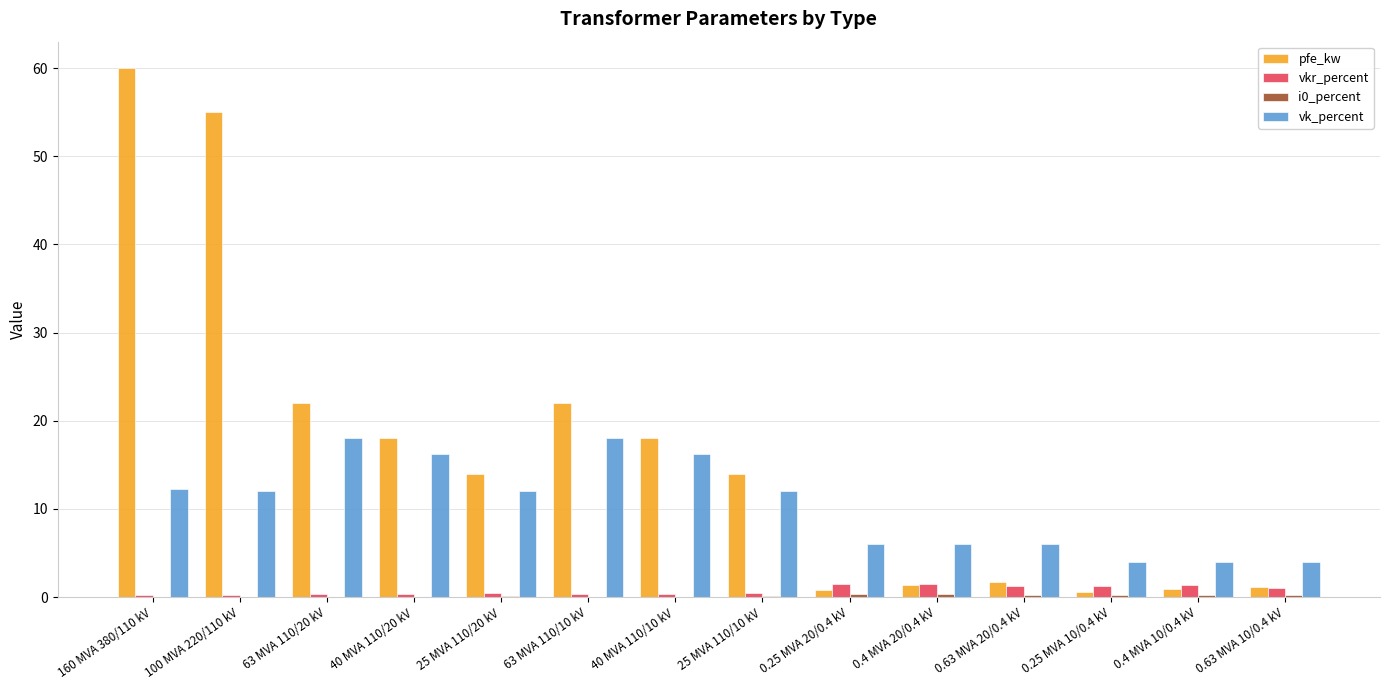

True or false: vk_percent has a value of 16.2 at 40 MVA 110/10 kV.

True